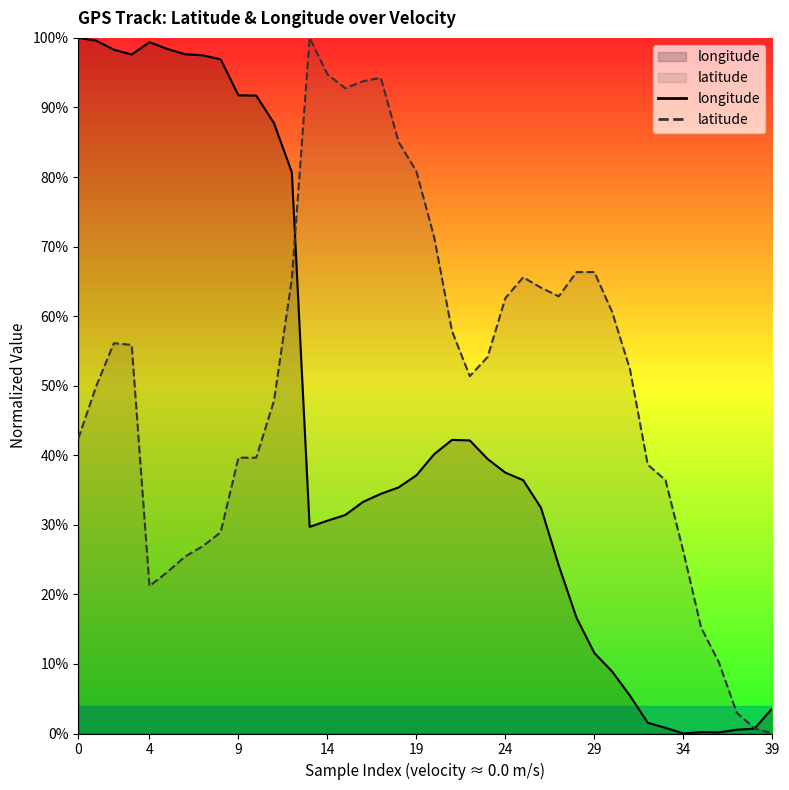

How many lines are shown in the chart?

2